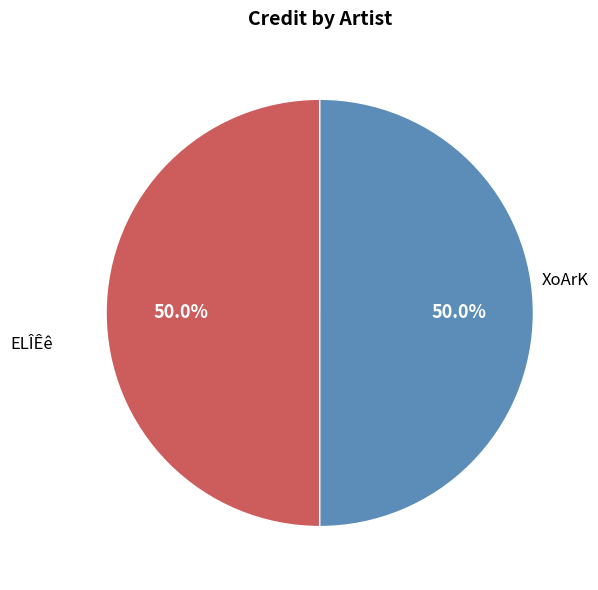

How many segments does this pie chart have?

2